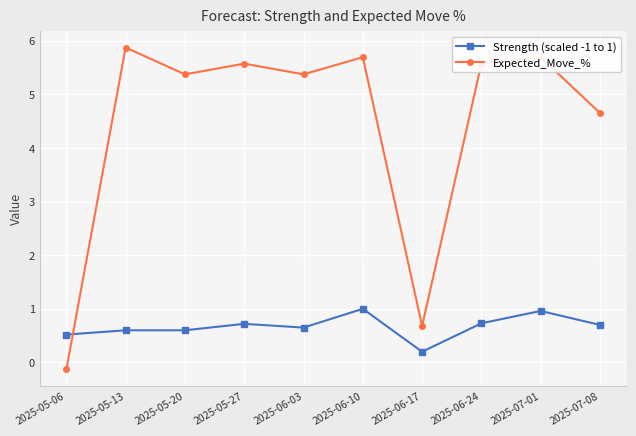

What is the total value across all series at 2025-05-27?

6.3